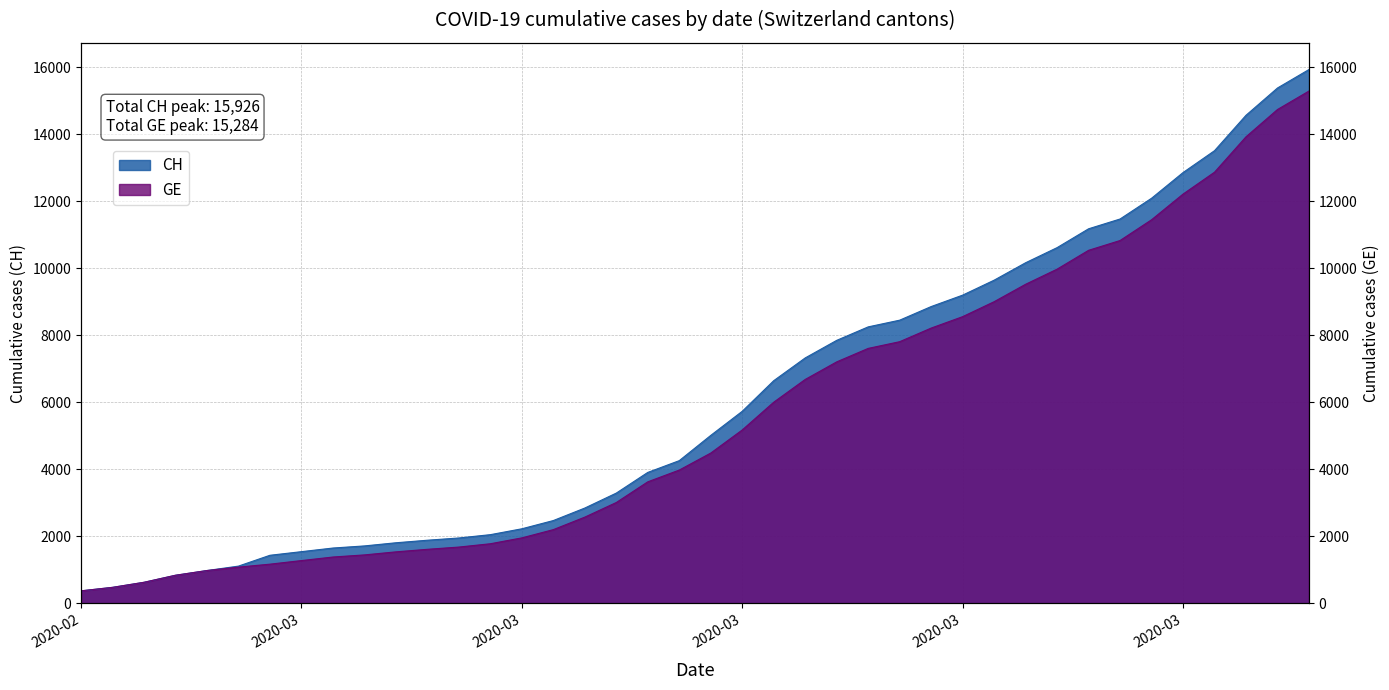

Which has a higher value, 2020-02 or 2020-03?

2020-03